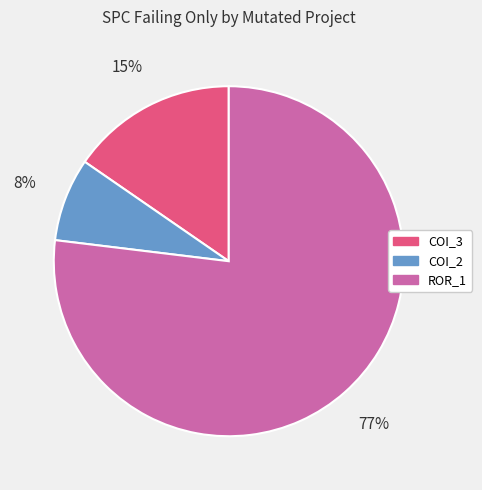

Between ROR_1 and COI_2, which is larger?

ROR_1